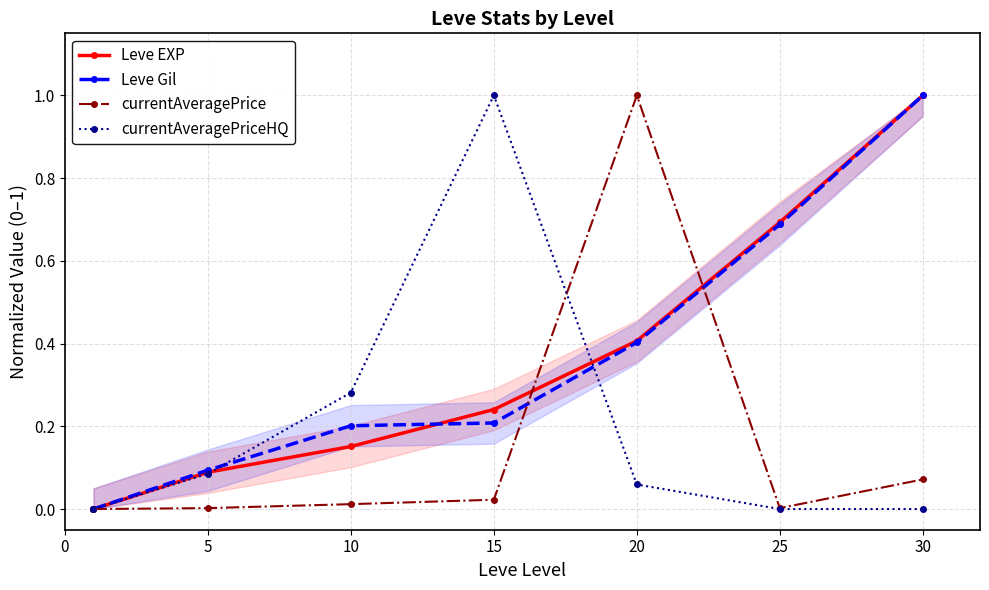

Is the value of Leve Gil at 20 greater than the value of Leve EXP at 5?

Yes